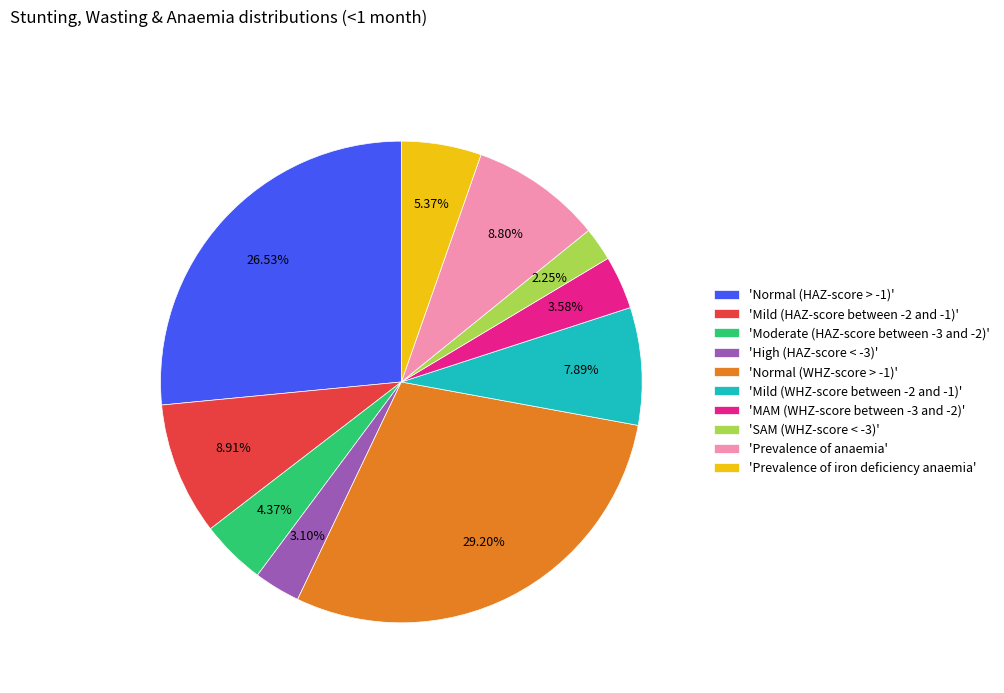

Which has a higher value, 'Mild (WHZ-score between -2 and -1)' or 'Mild (HAZ-score between -2 and -1)'?

'Mild (HAZ-score between -2 and -1)'